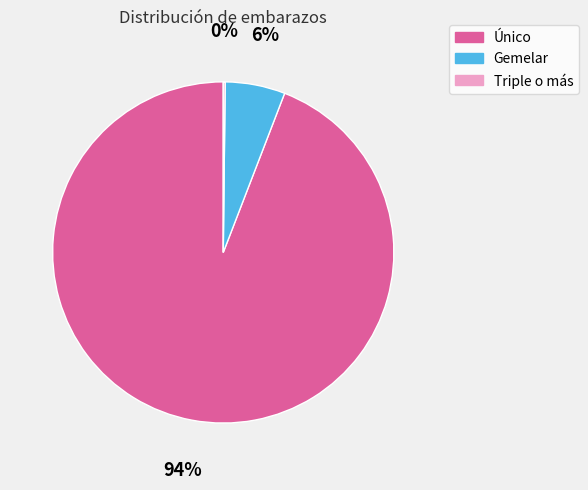

Do Gemelar and Único together represent more than half of the pie?

Yes